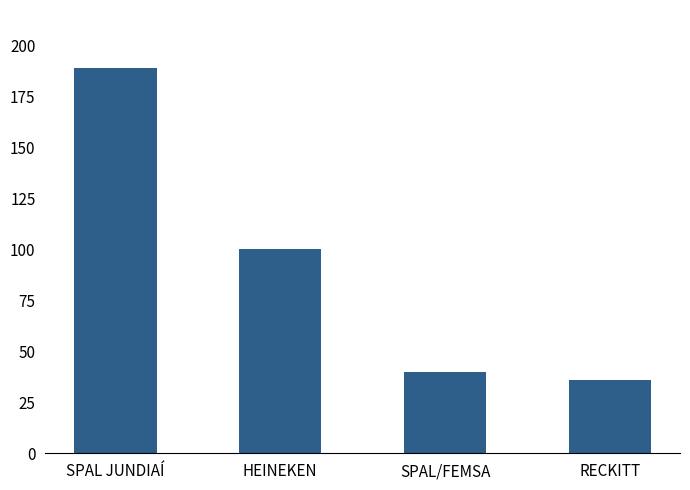

At which label does the data first exceed 100?

SPAL JUNDIAÍ